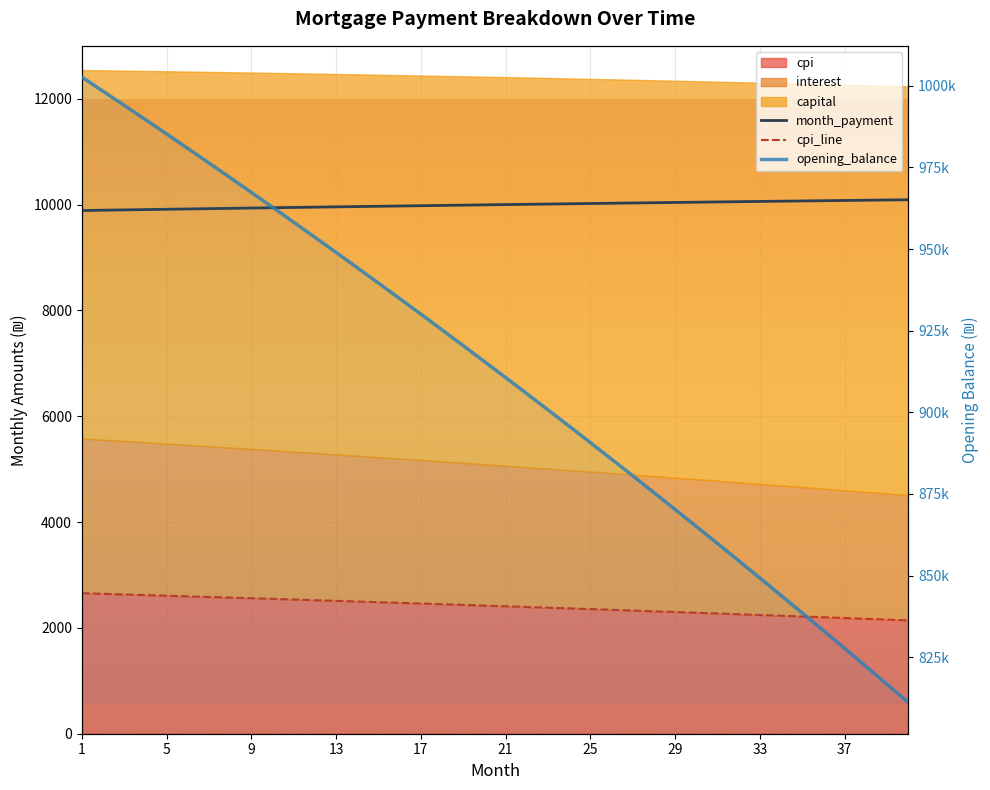

Count the number of categories in the chart.

40